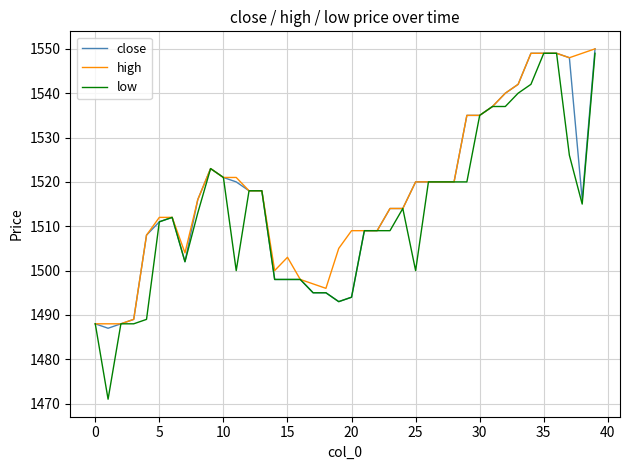

Which series has the widest spread of values?

low